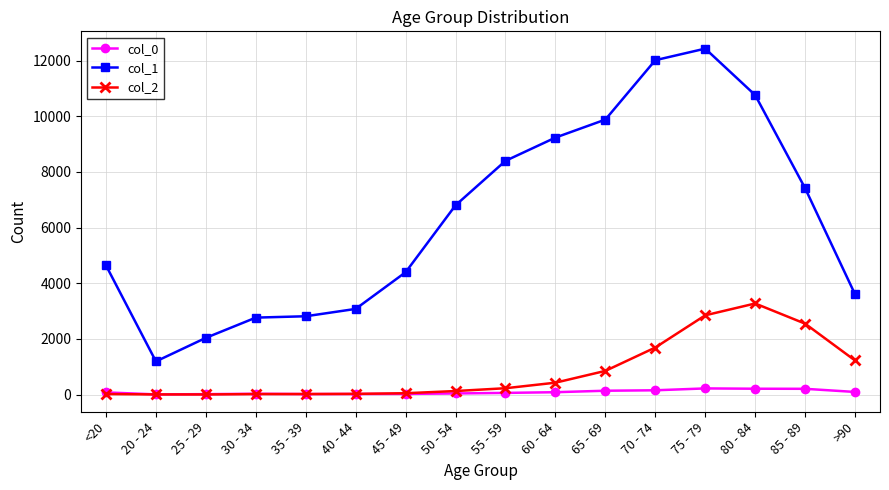

True or false: col_0 and col_1 intersect in this chart.

False